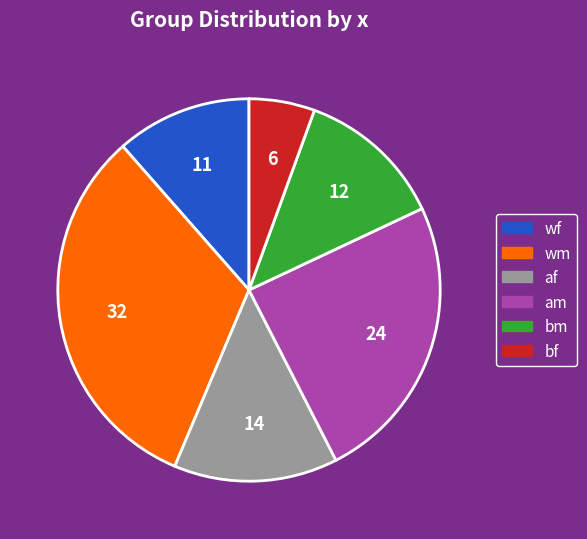

True or false: bm accounts for 24% of the total.

False